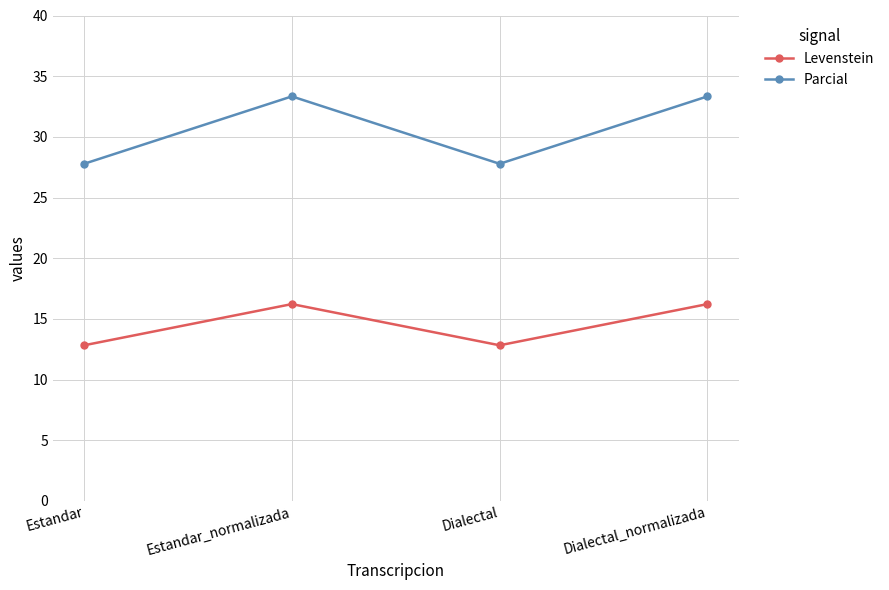

True or false: Levenstein and Parcial cross at least once.

False